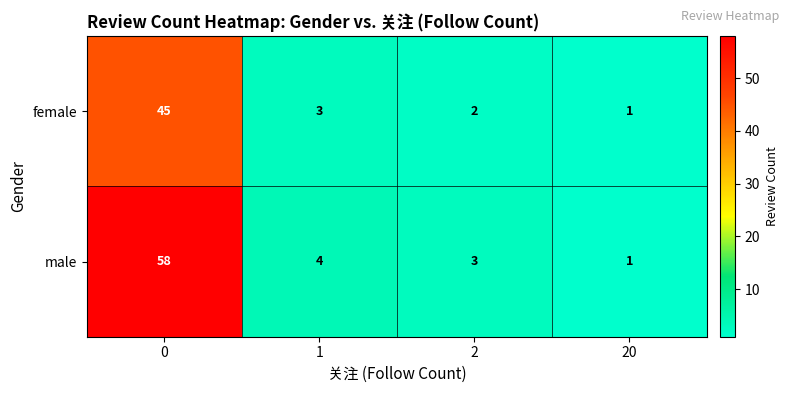

Reading right to left, extract all data points from this chart.

female: 1	2	3	45
male: 1	3	4	58